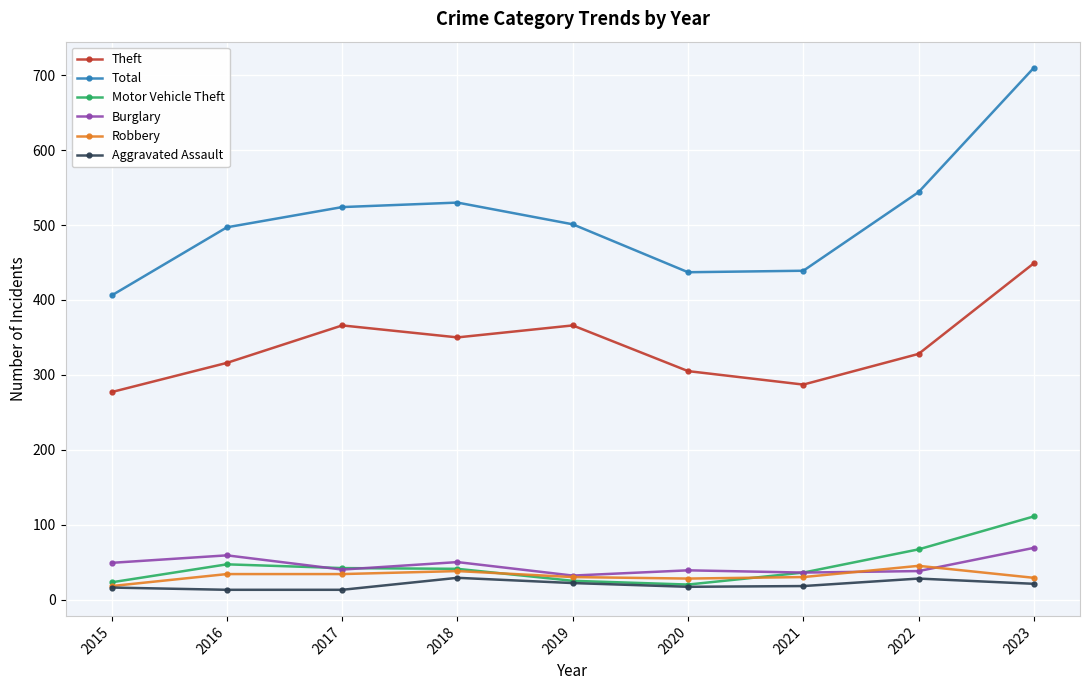

What is the highest value of the Robbery series?

45